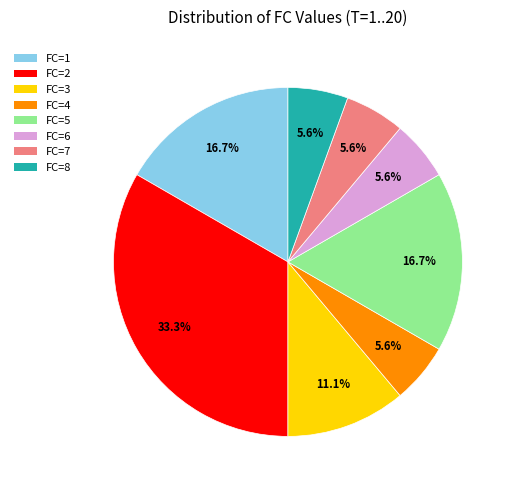

Do FC=5 and FC=1 together represent more than half of the pie?

No